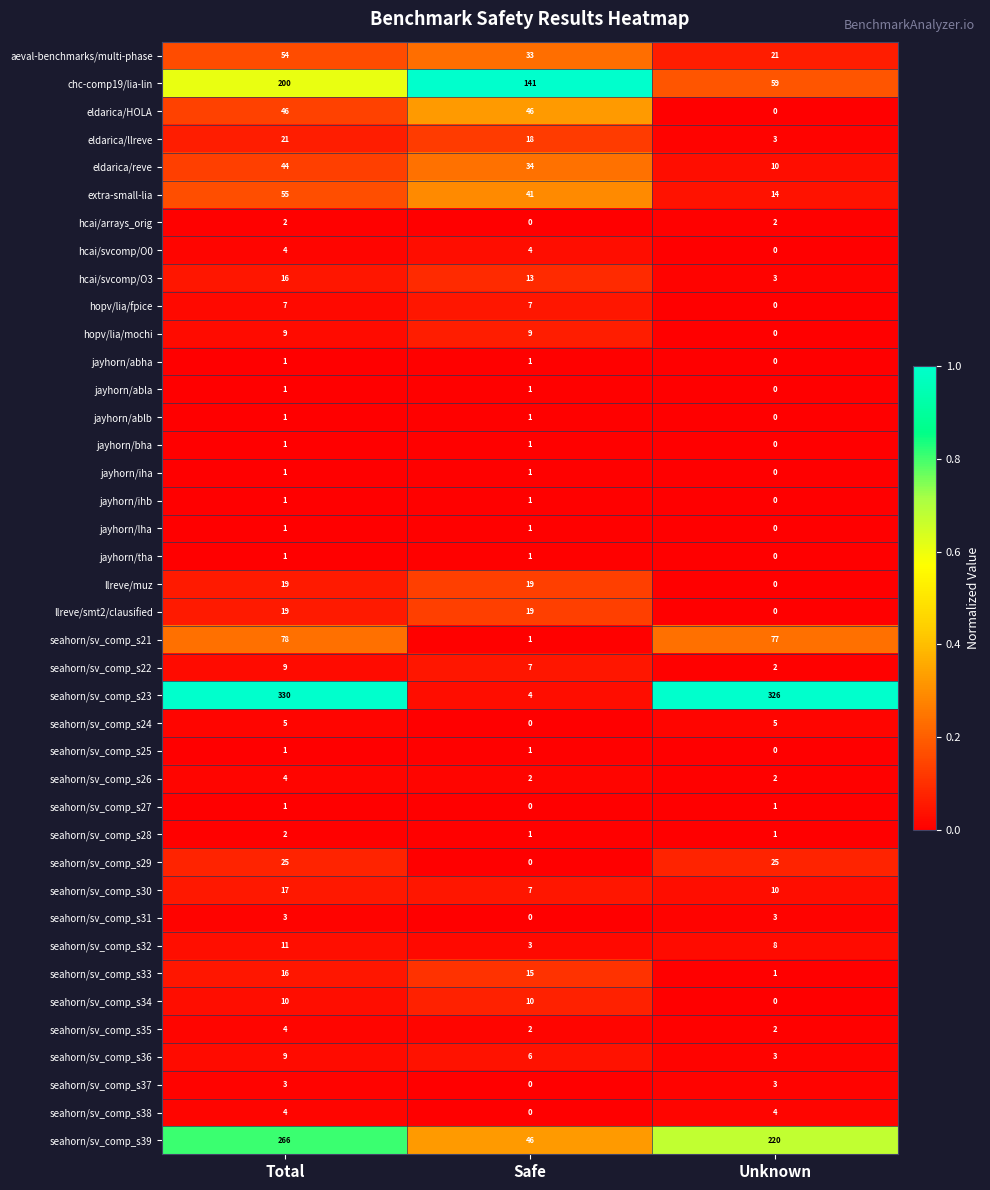

What is the total value across all series at Total?

1302